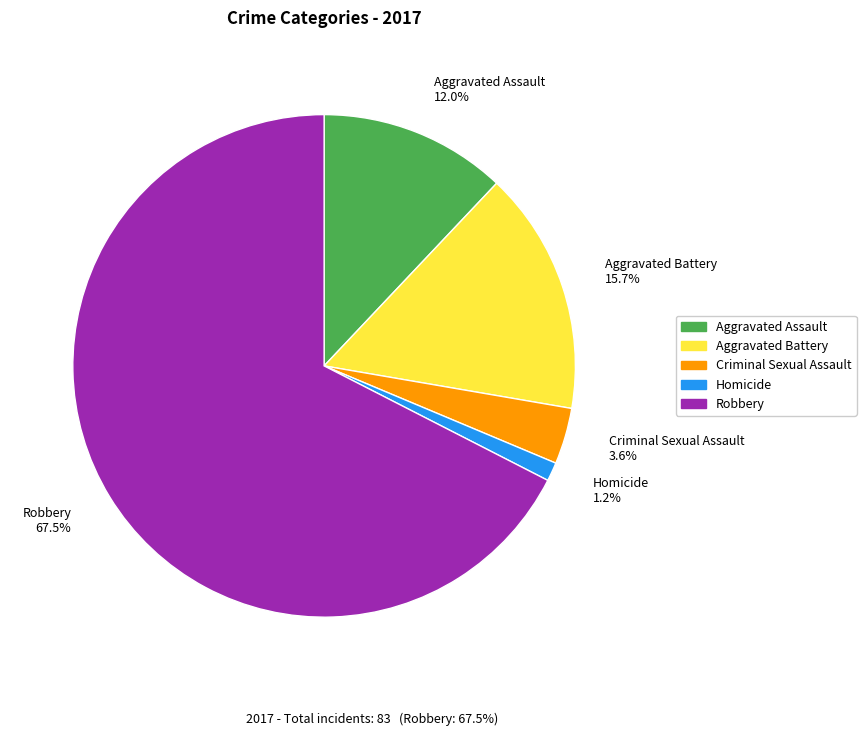

What is the largest slice in the pie chart?

Robbery